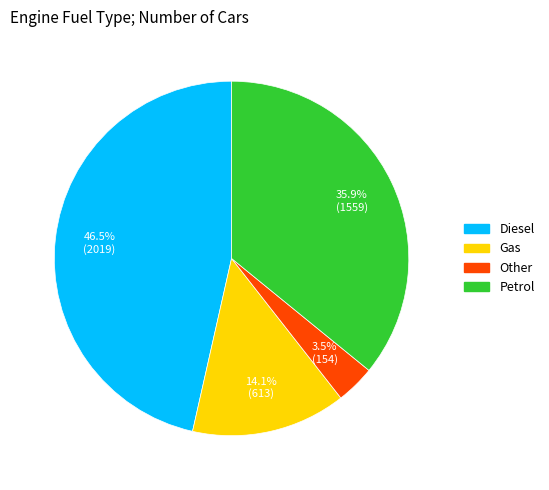

Count the number of slices in the pie.

4